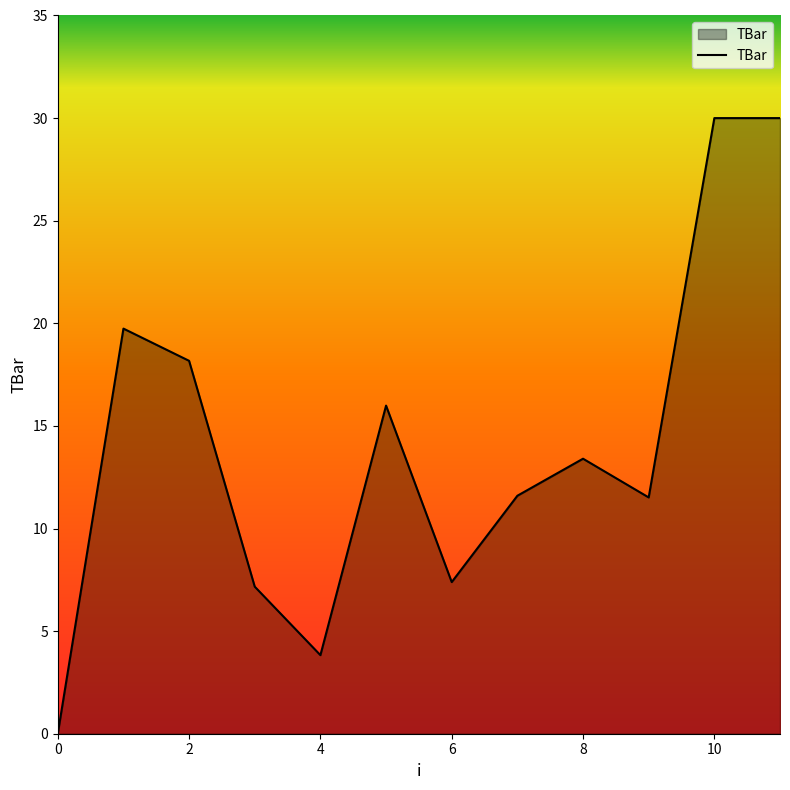

What is the greatest value displayed?

30.0